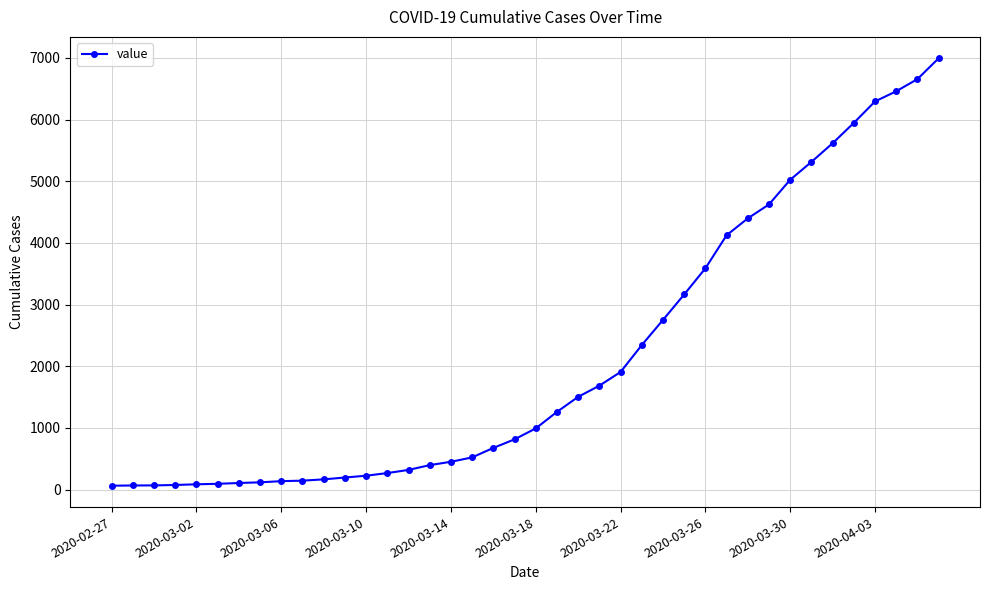

What is the maximum value shown in the chart?

6995